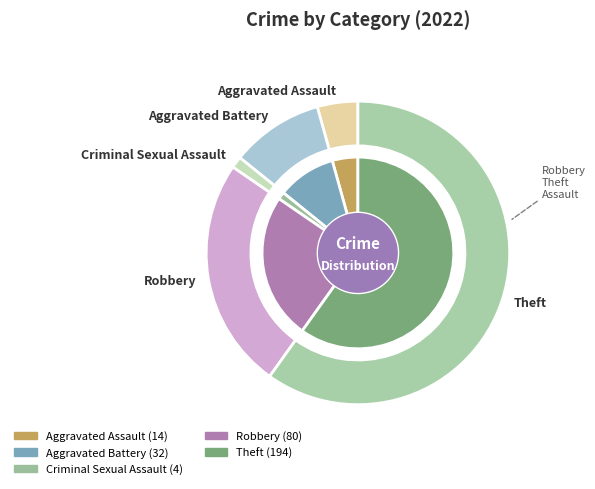

Rank the categories by value from highest to lowest.

Theft, Robbery, Aggravated Battery, Aggravated Assault, Criminal Sexual Assault